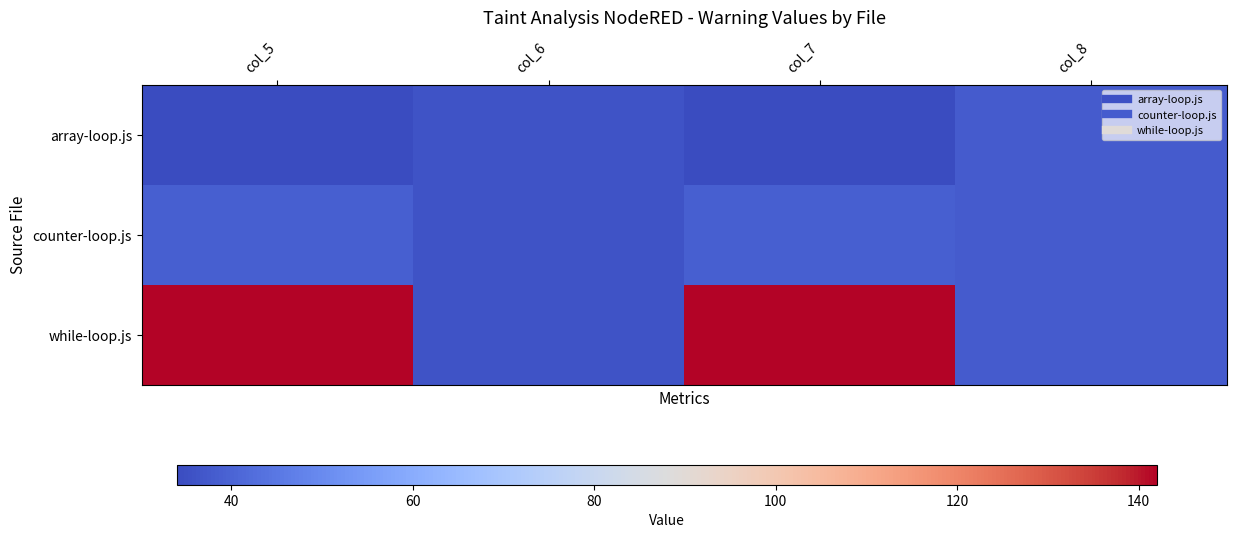

What is the minimum value shown in the chart?

34